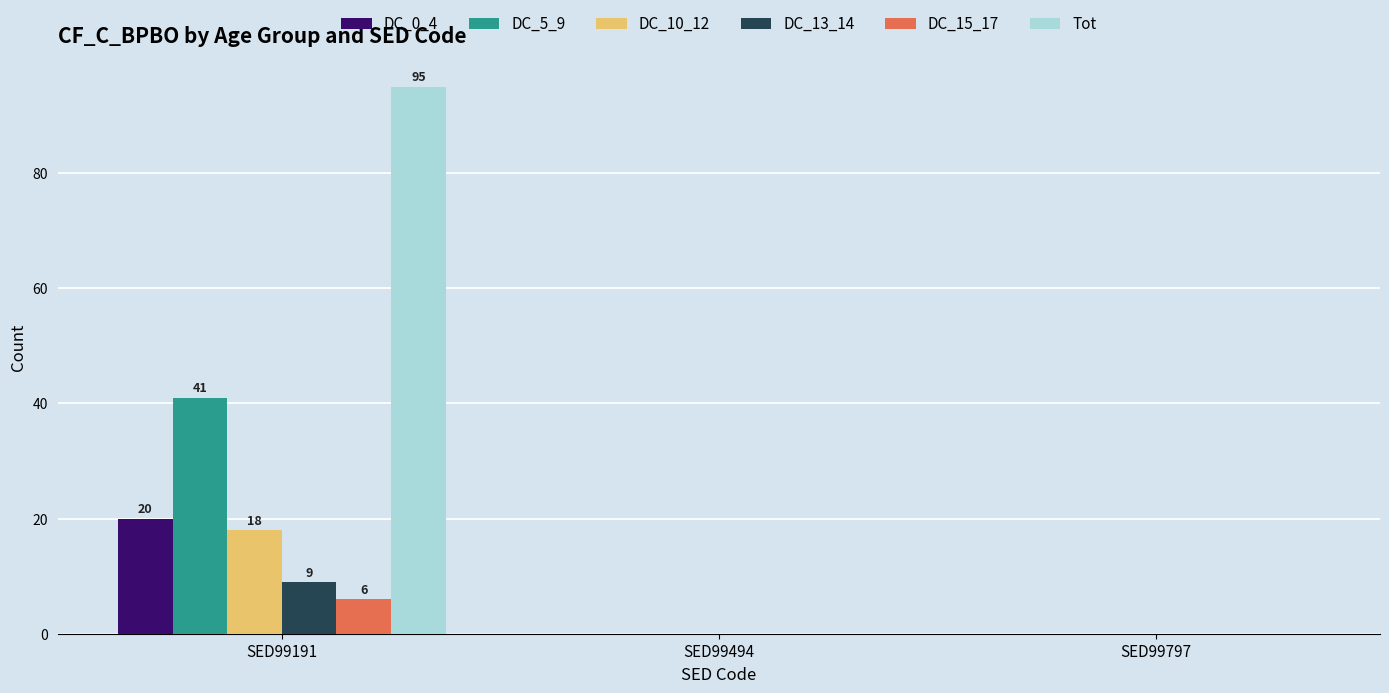

What is the total value across all series at SED99191?

189